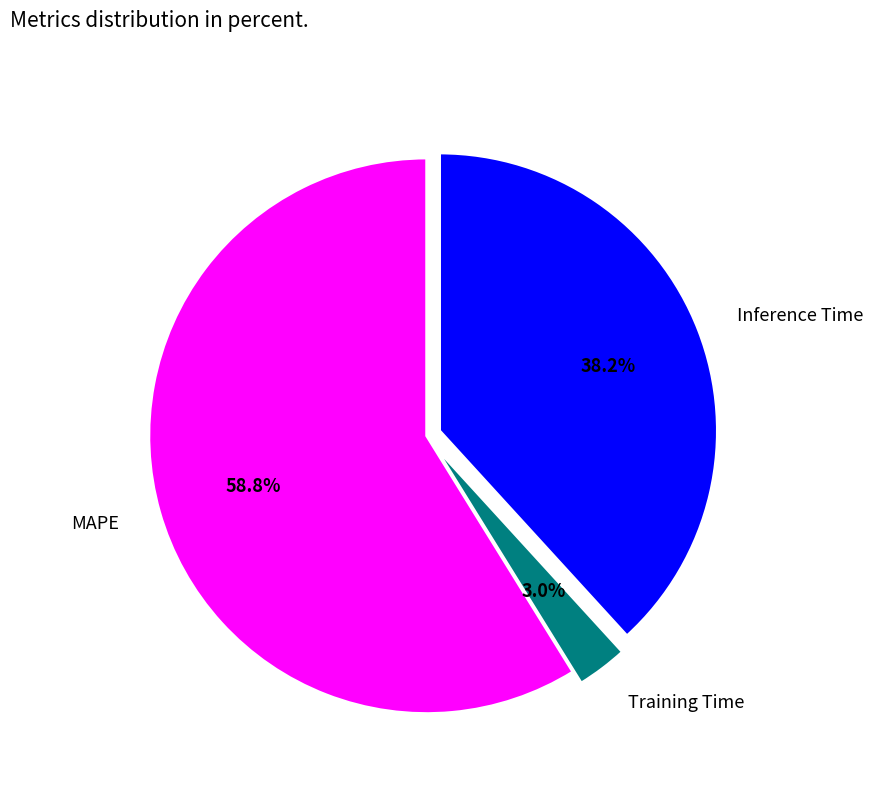

What is the ratio of the value at Training Time to the value at Inference Time?

0.1